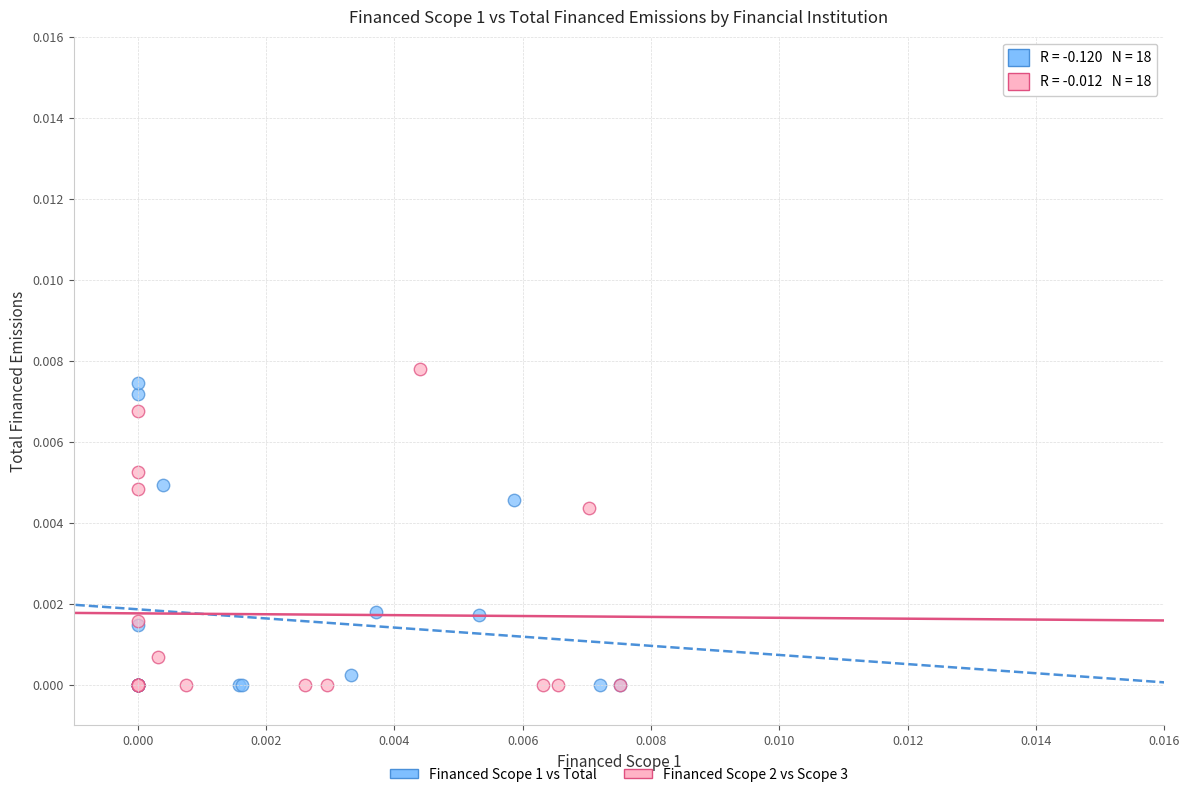

Which series has the widest spread of Y values?

Financed Scope 2 vs Scope 3